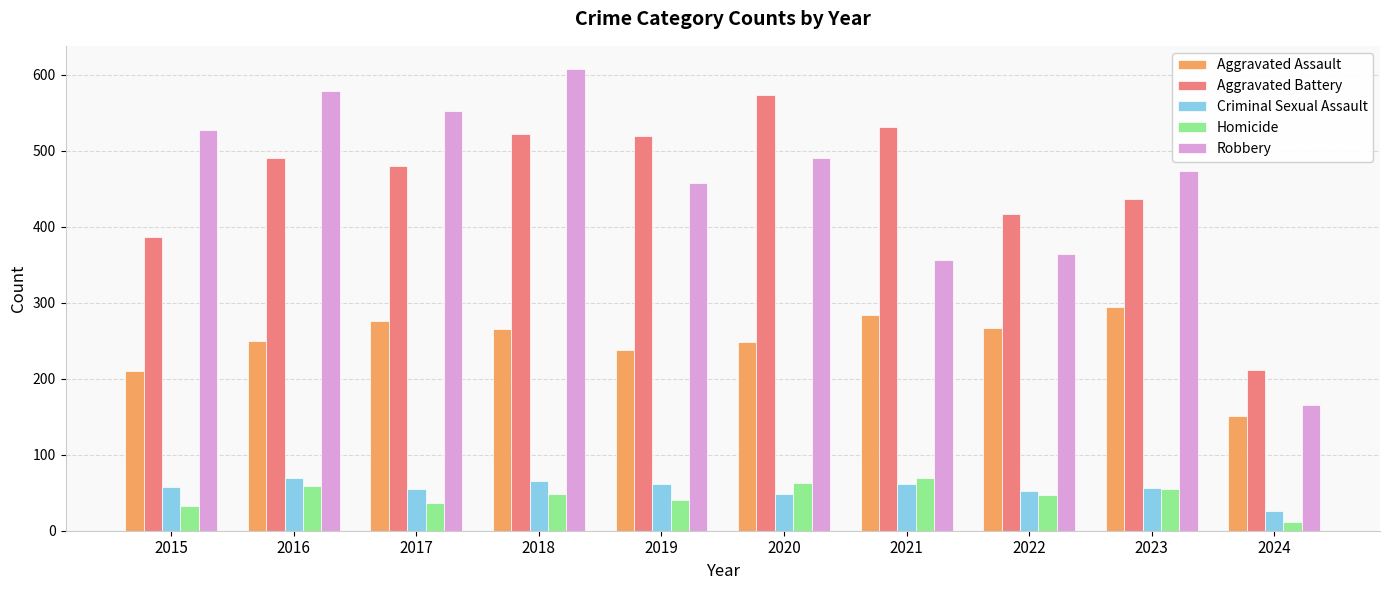

What value does the Homicide series have at 2018?

49